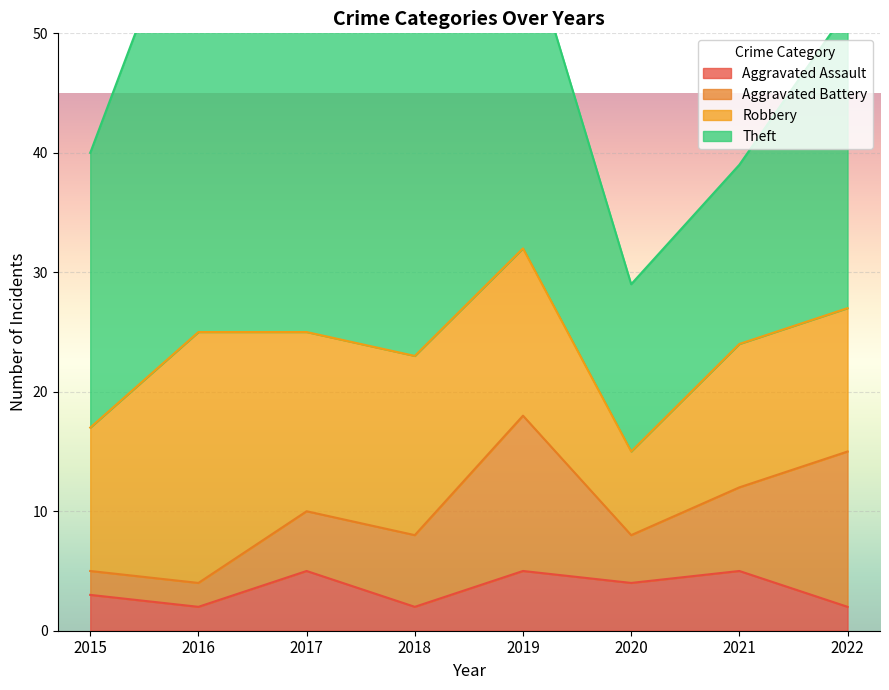

Does the chart display data point markers on the line(s)?

No